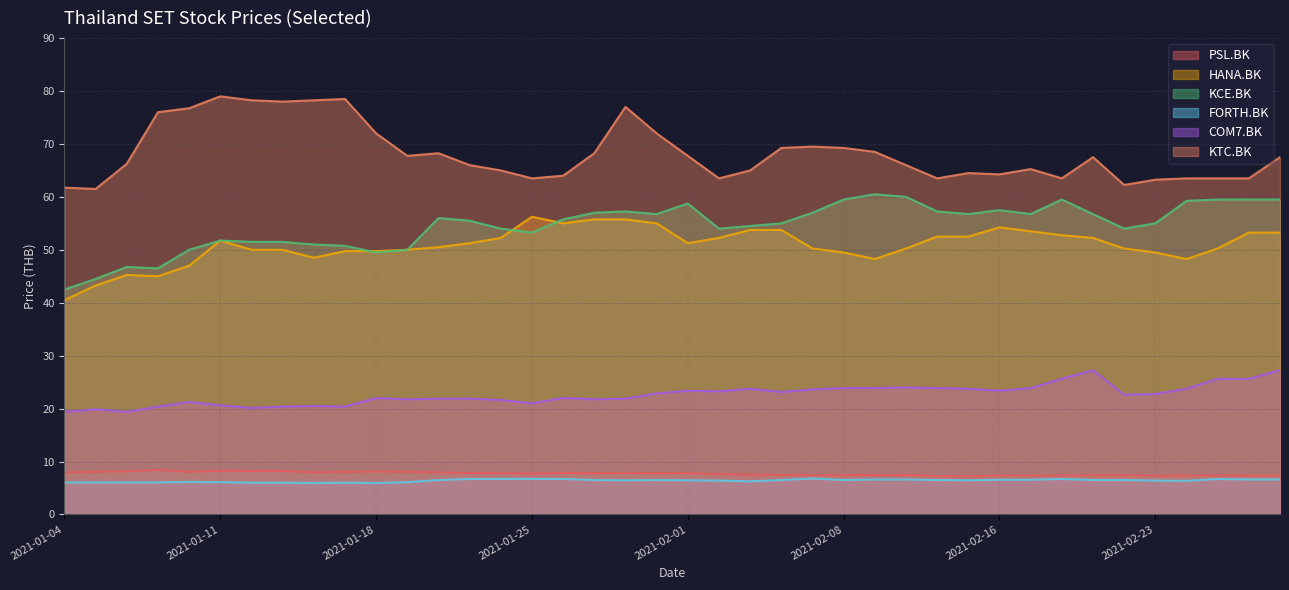

How many values in the HANA.BK series are below 51?

20